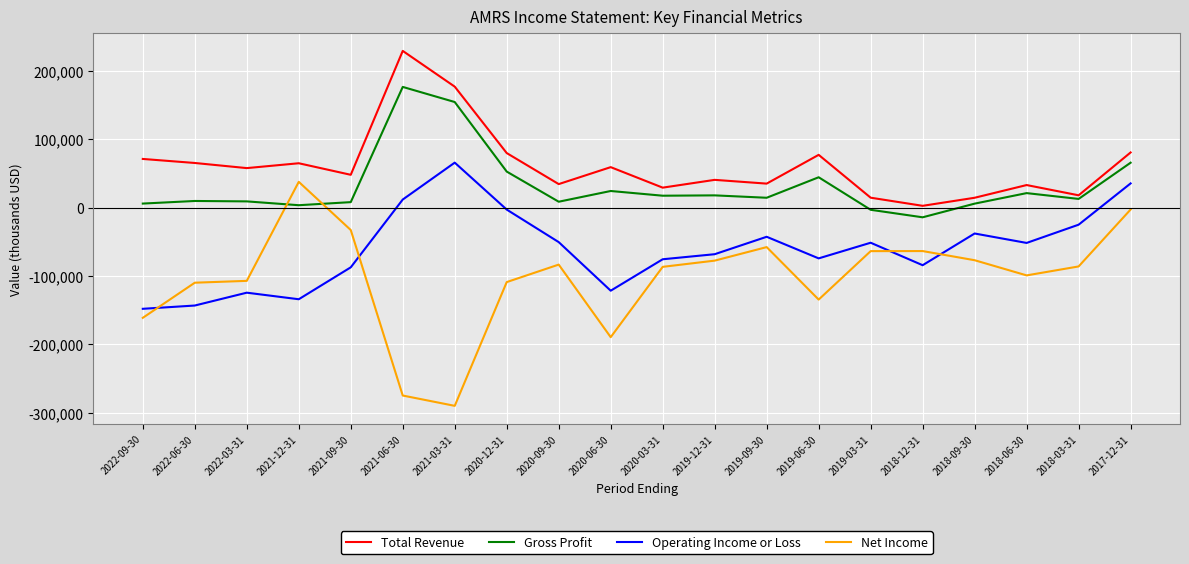

List the series in order of their overall mean, highest first.

Total Revenue, Gross Profit, Operating Income or Loss, Net Income